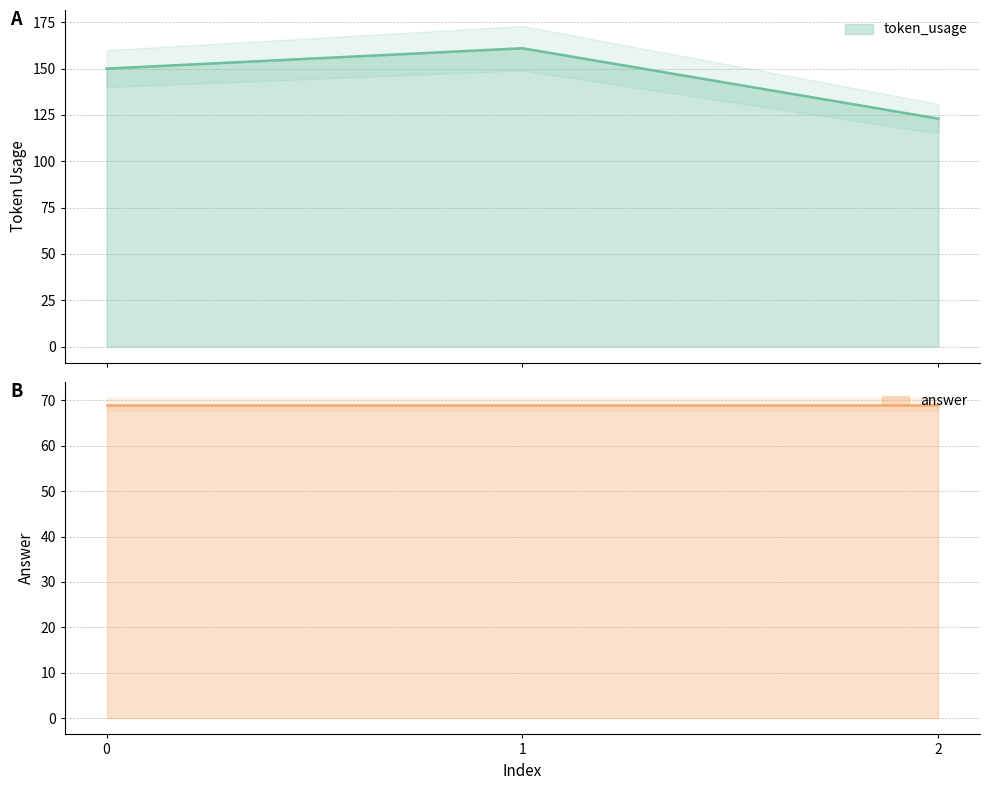

What is the ratio of the value at 2 to the value at 1?

0.8